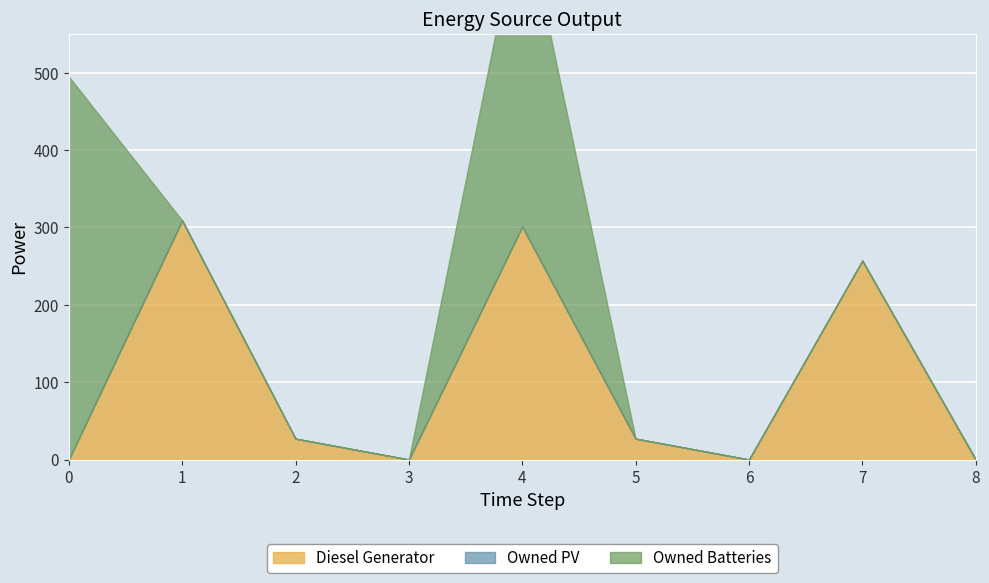

What is the value of the Diesel Generator point at the 5th from the left?

301